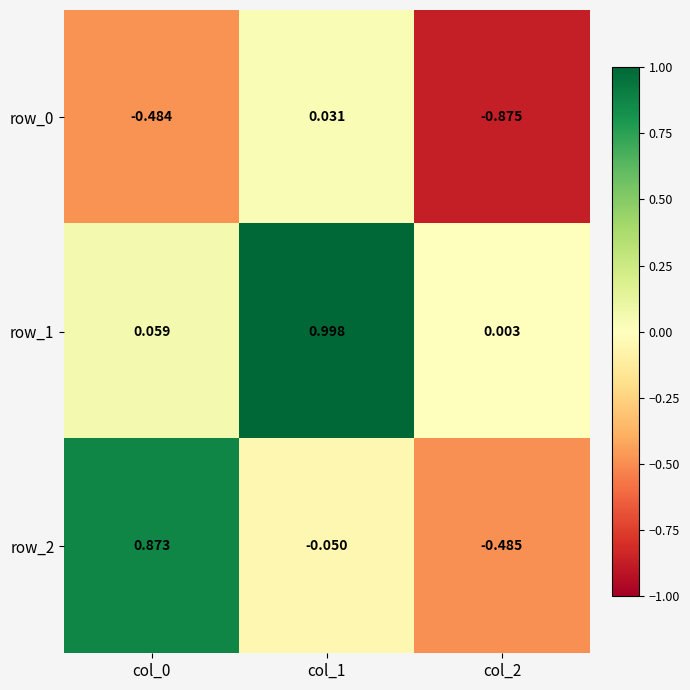

How many values in row_2 are below zero?

2